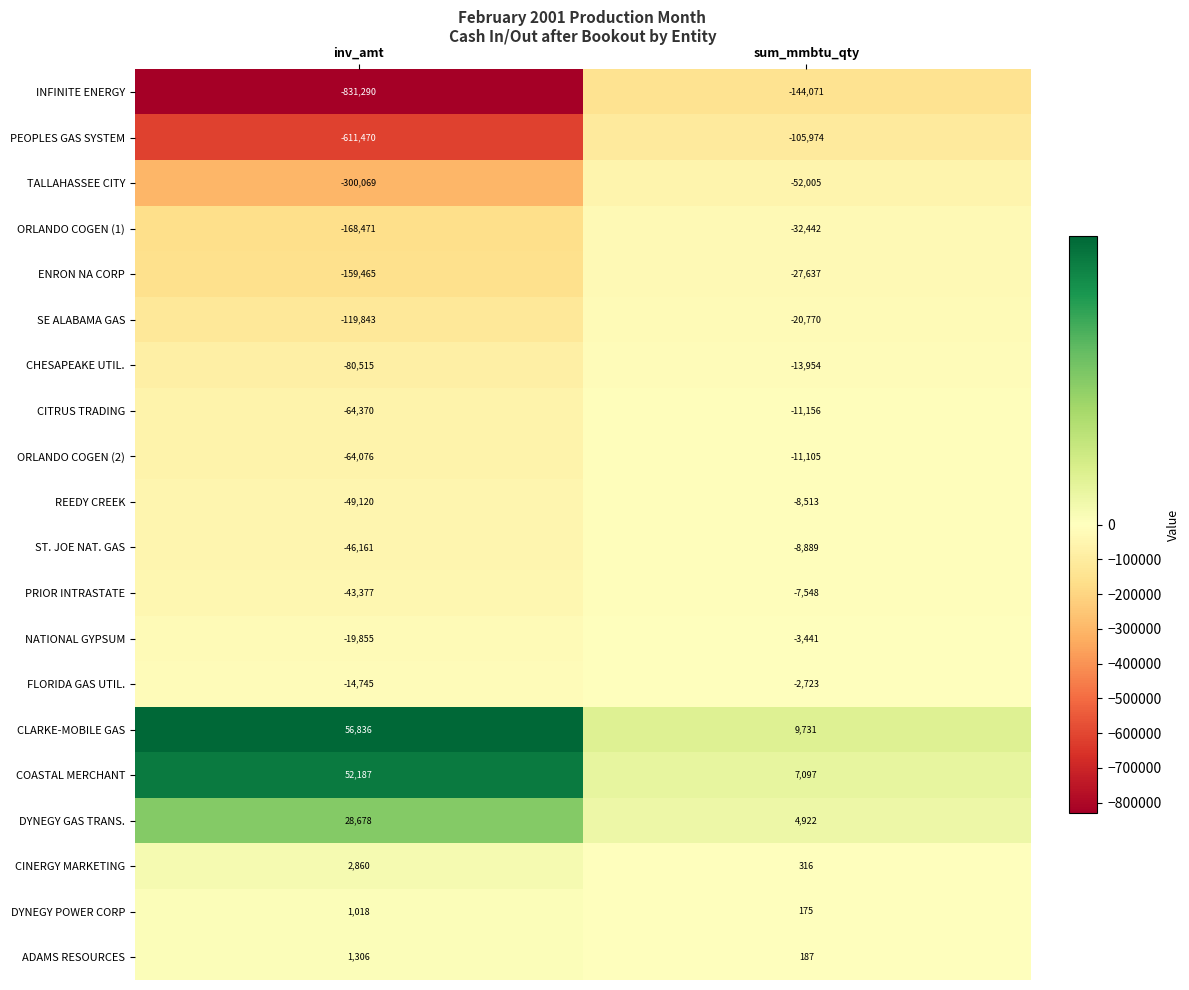

At which label is ORLANDO COGEN (1) closest to -100456?

sum_mmbtu_qty